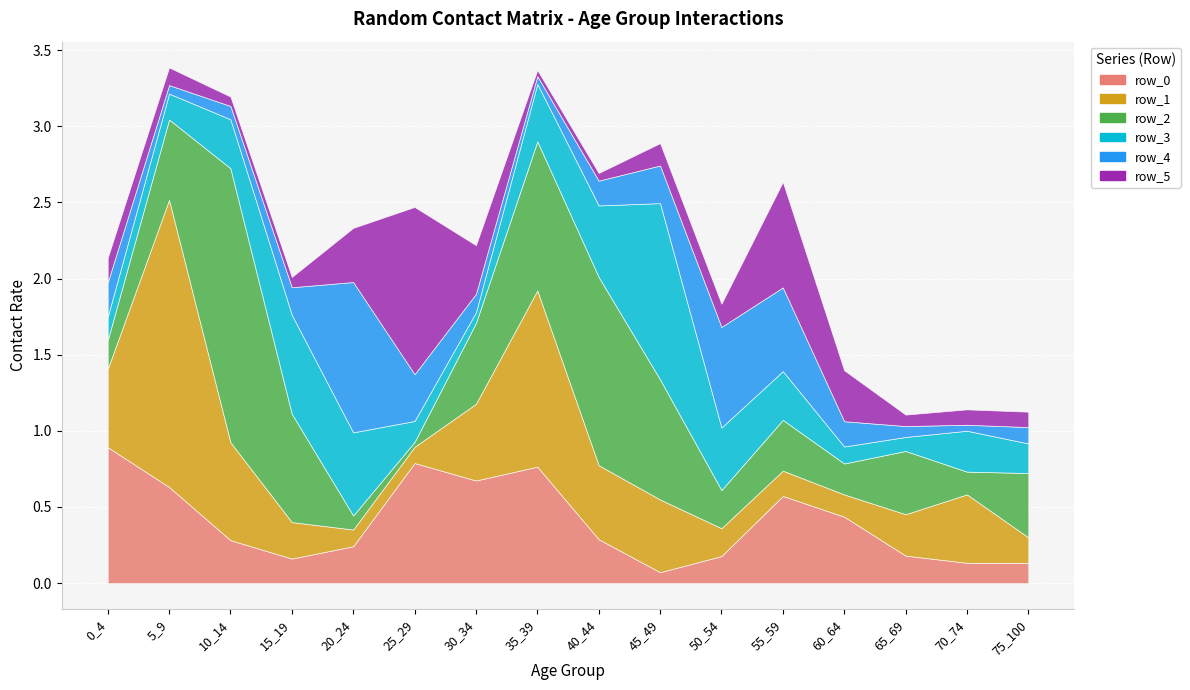

What value does the row_1 series have at 50_54?

0.2